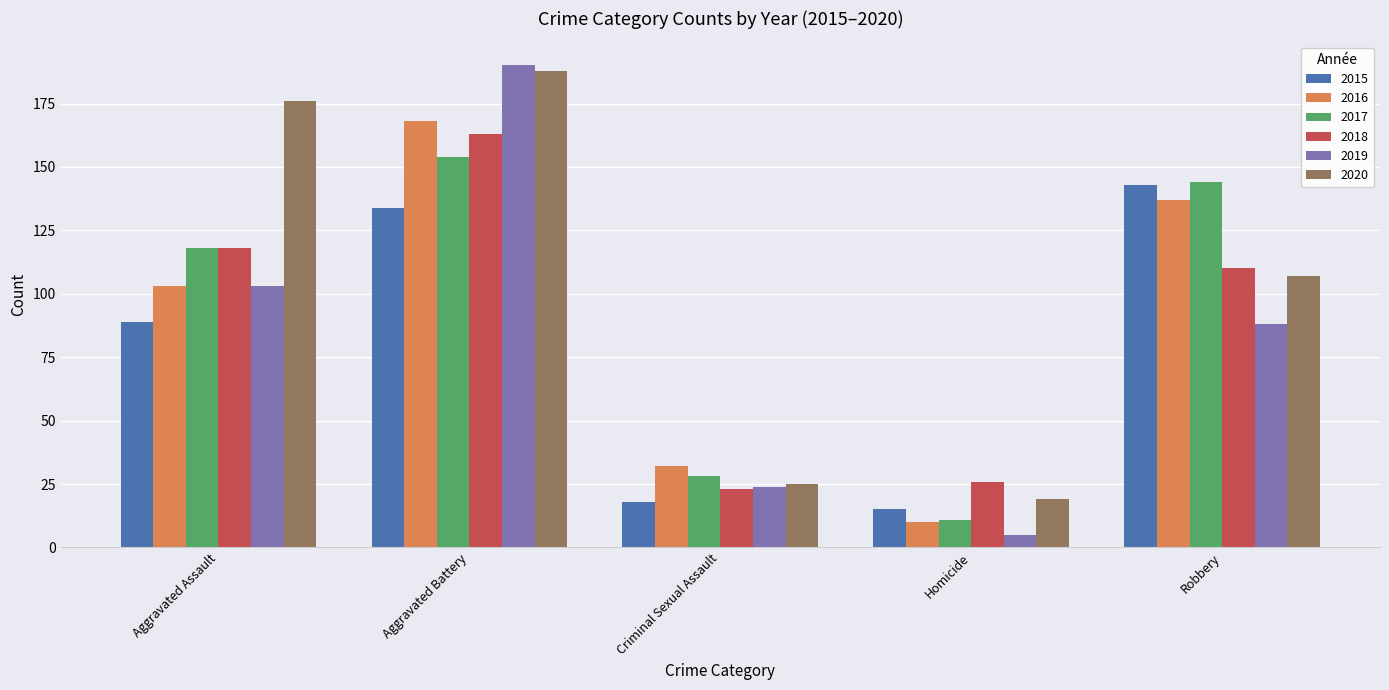

What is the label of the 3rd bar from the left?

Criminal Sexual Assault